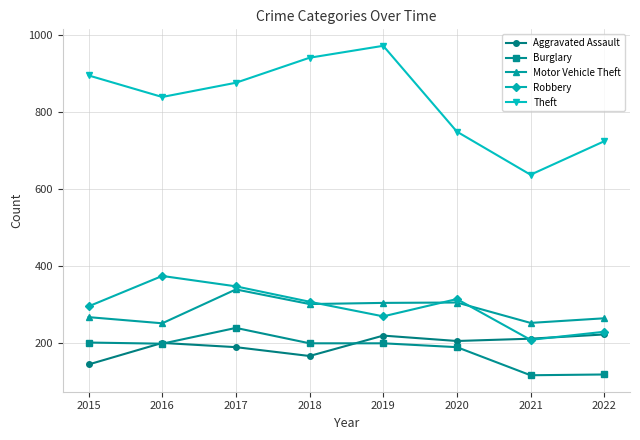

Does the chart have visible grid lines?

Yes